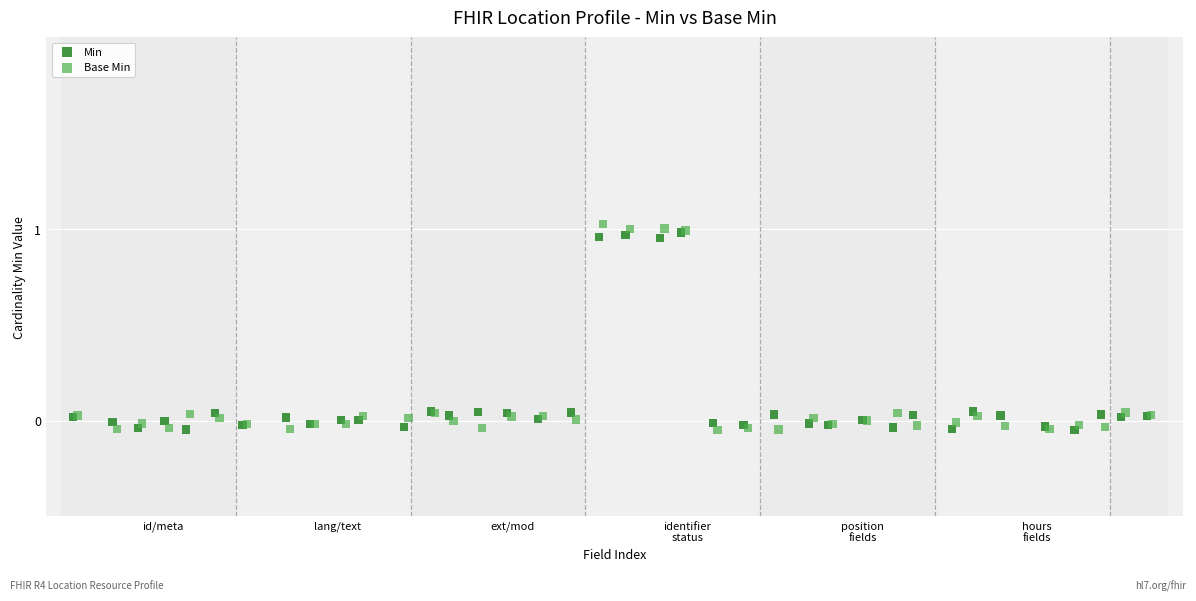

Which series has the largest Y range (max minus min)?

Base Min